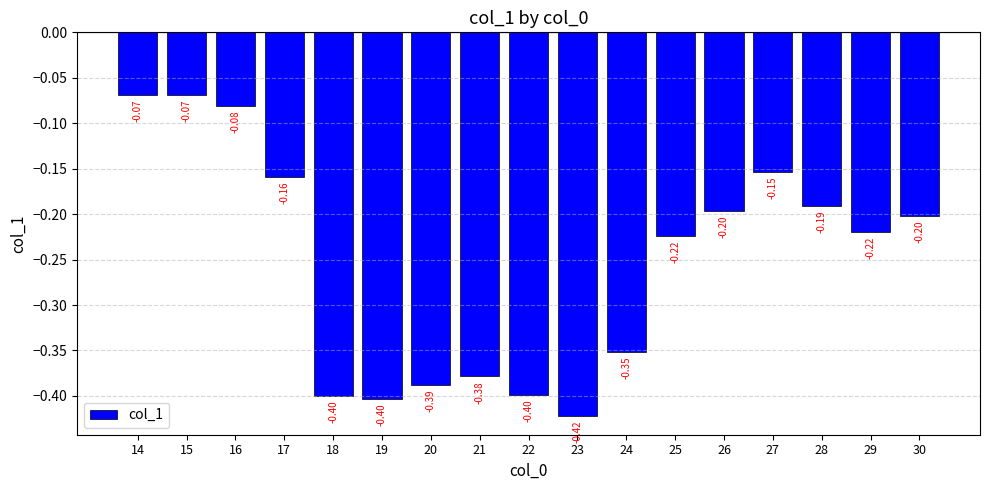

What is the average value?

-0.3